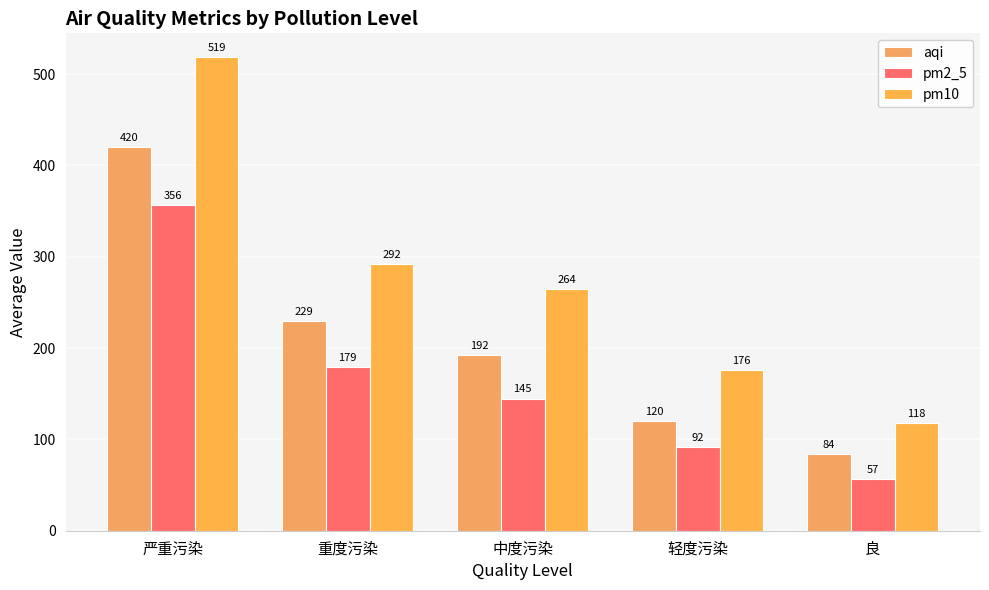

List the labels in order of aqi value, smallest first.

良, 轻度污染, 中度污染, 重度污染, 严重污染